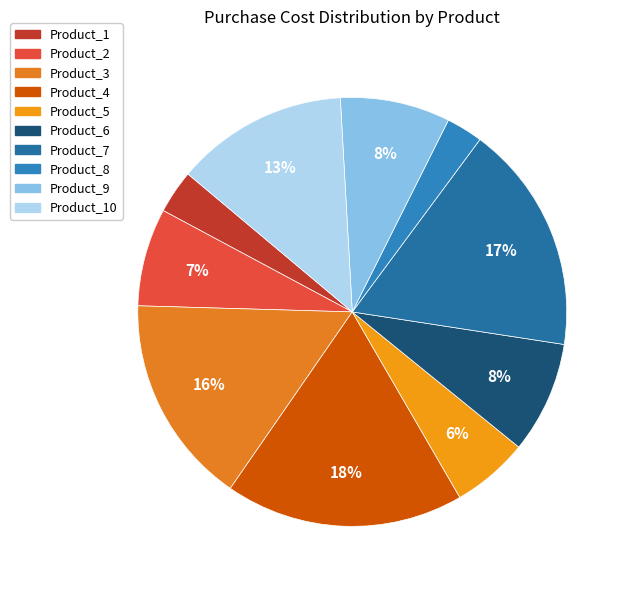

What is the change in value from Product_1 to Product_9?

+2729